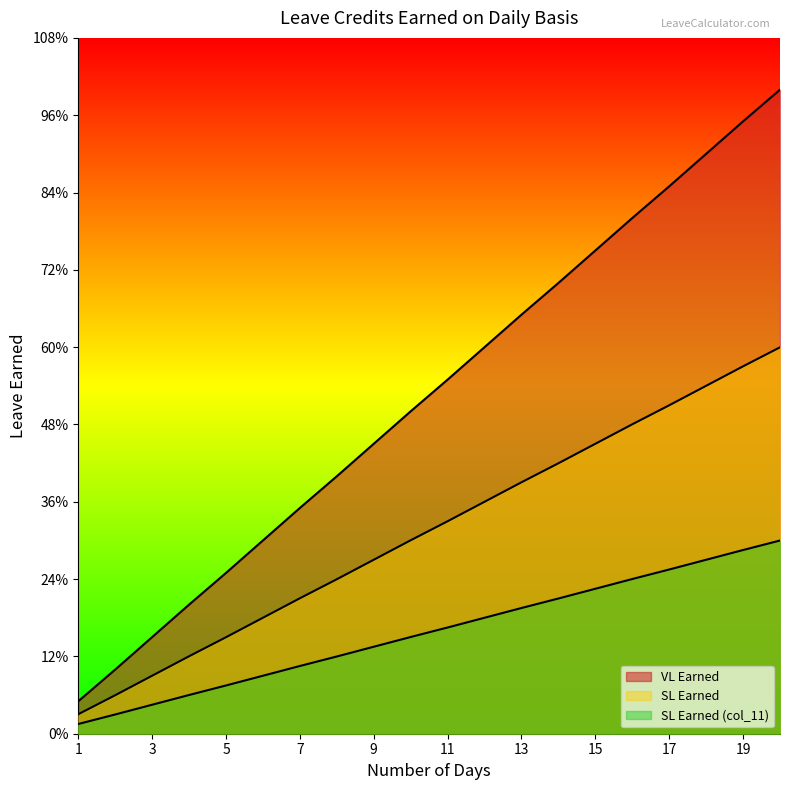

What is the average value of the SL Earned series?

0.3